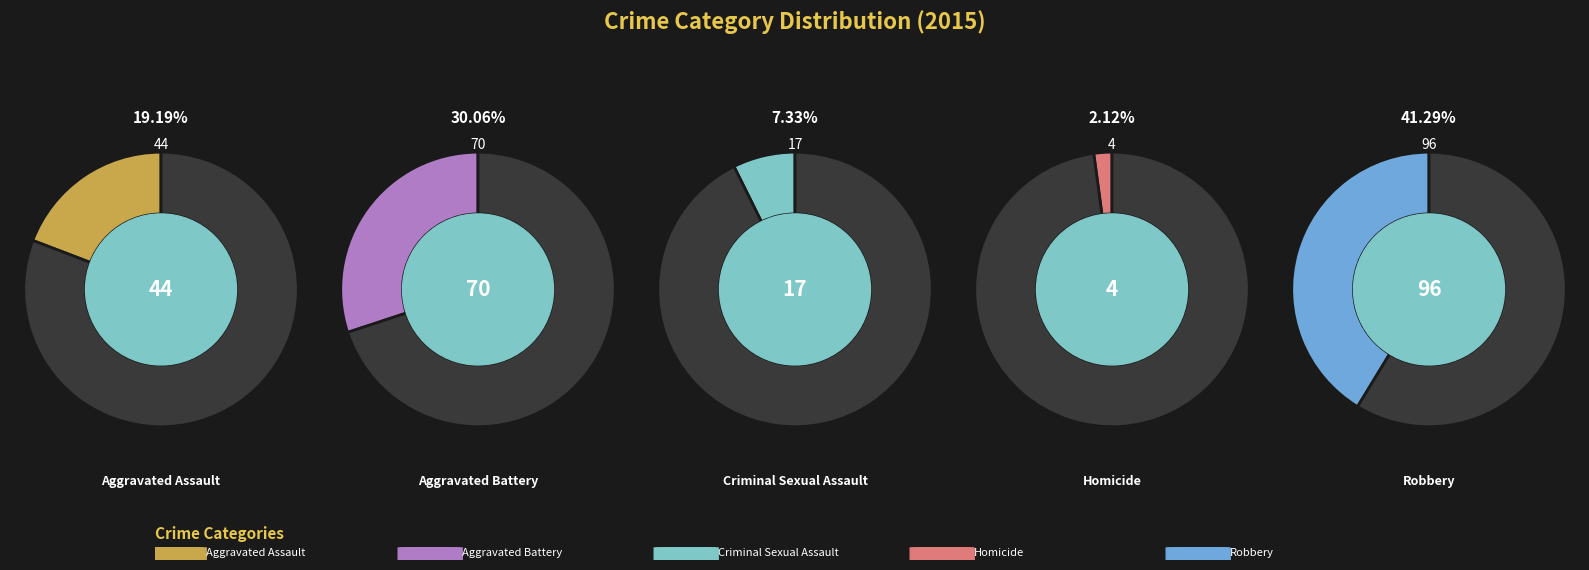

To the nearest percent, what percentage of the pie is Criminal Sexual Assault?

7%